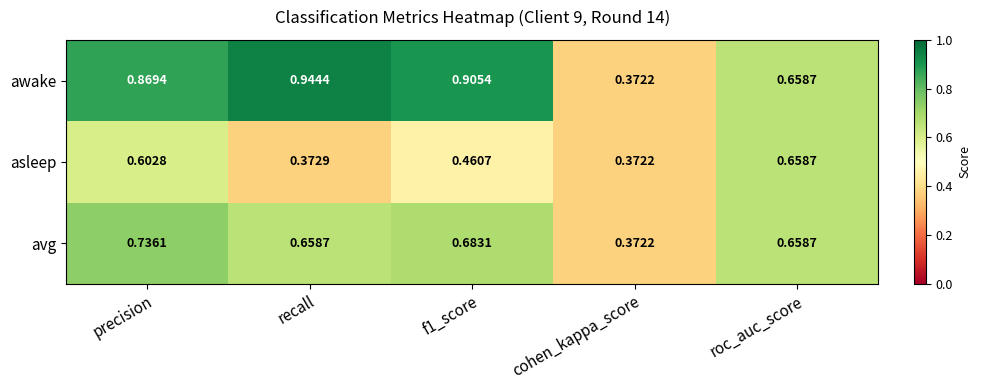

Which series changed the most between precision and recall?

asleep